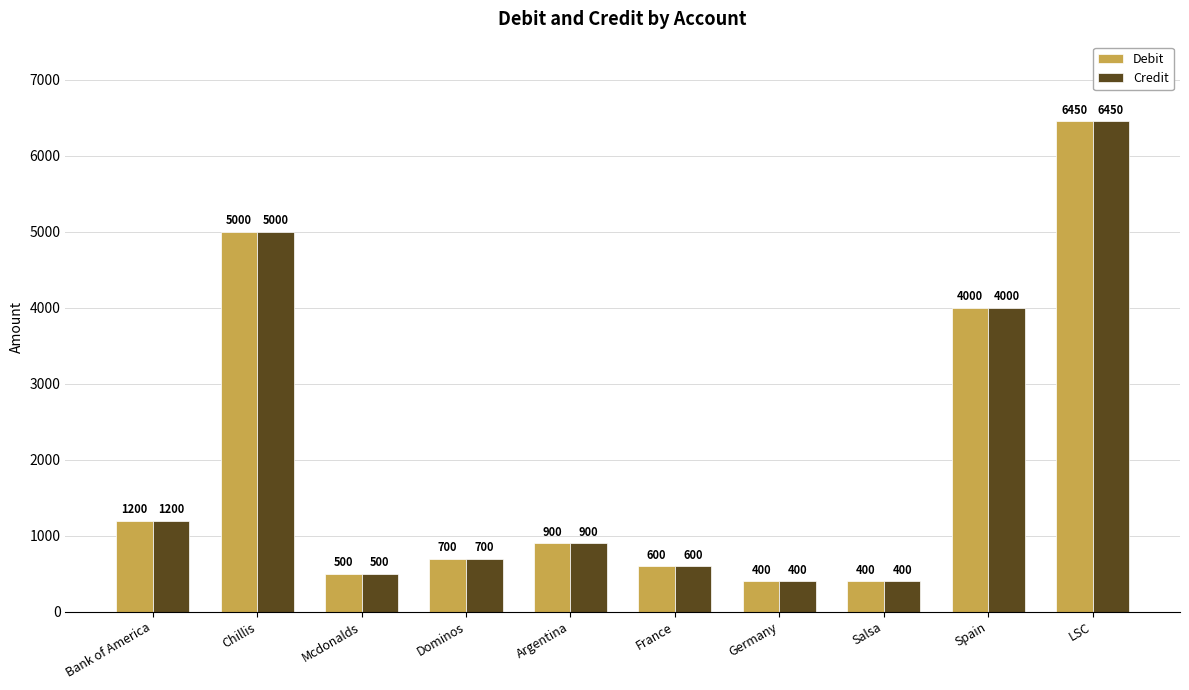

The Credit series shows 1200 at Bank of America. True or false?

True